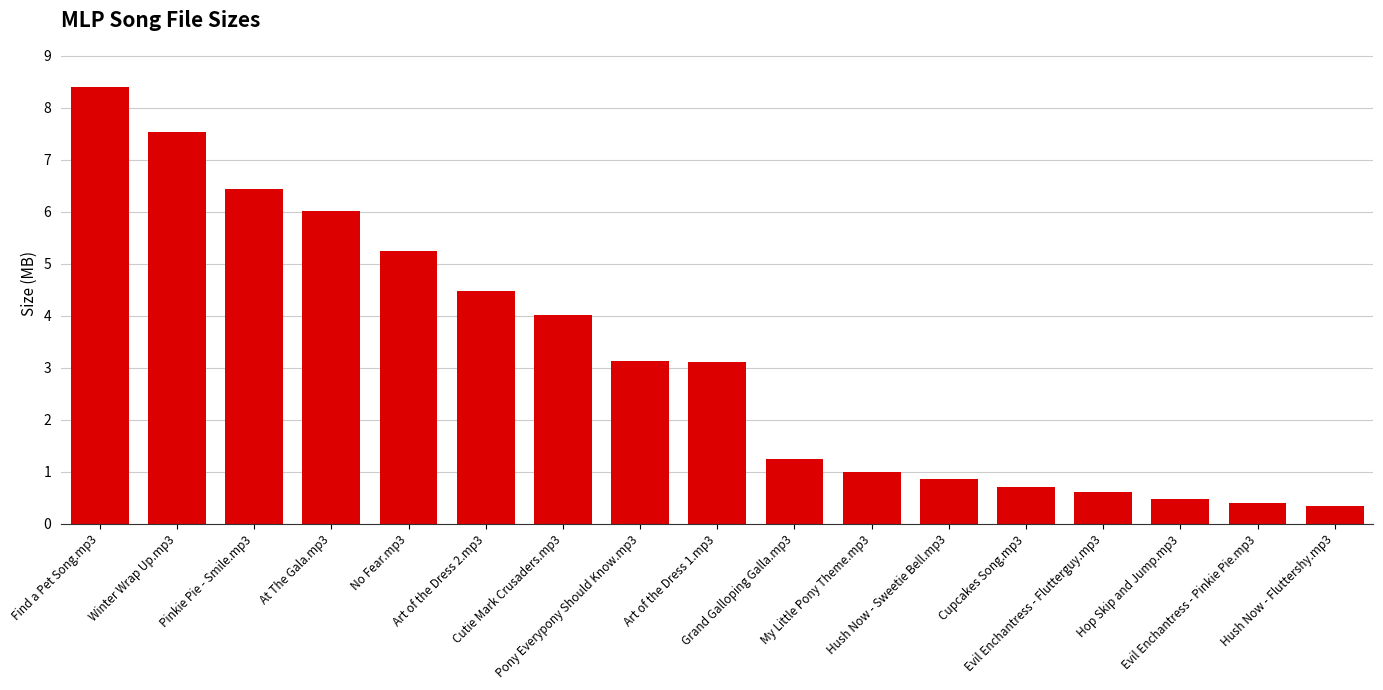

What is the average value?

3.2